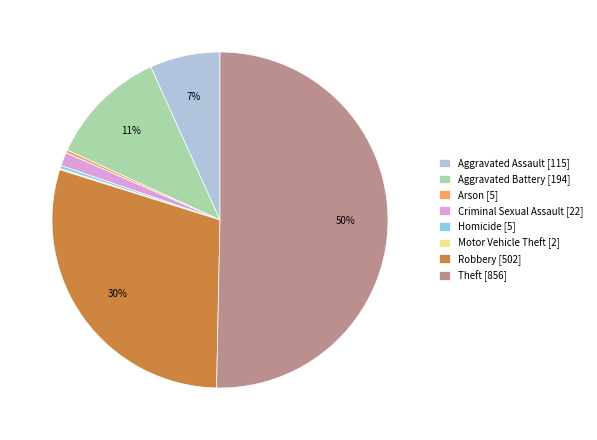

To the nearest percent, what percentage of the pie is Aggravated Assault [115]?

7%